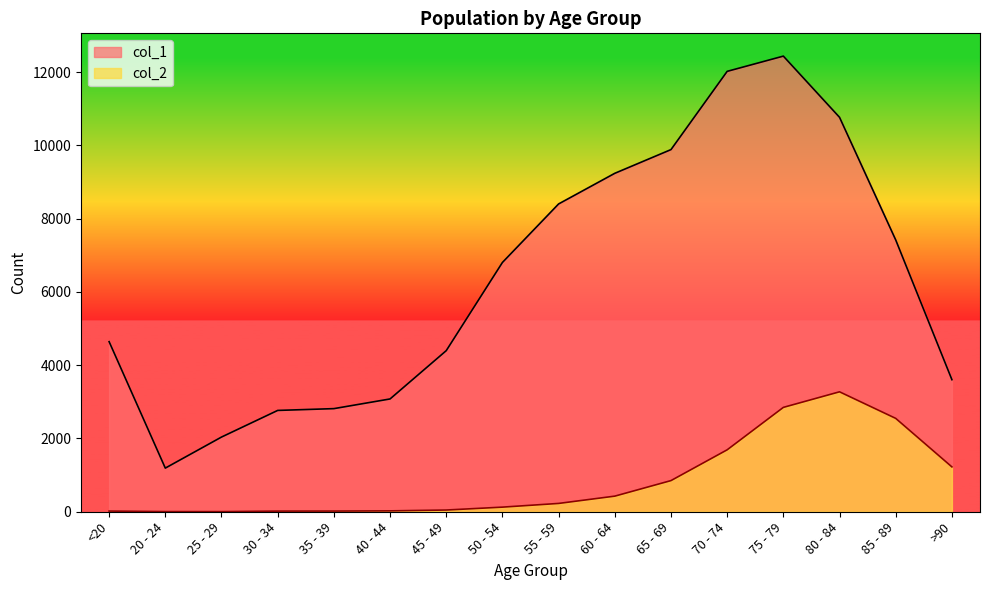

True or false: col_1 and col_2 intersect in this chart.

False